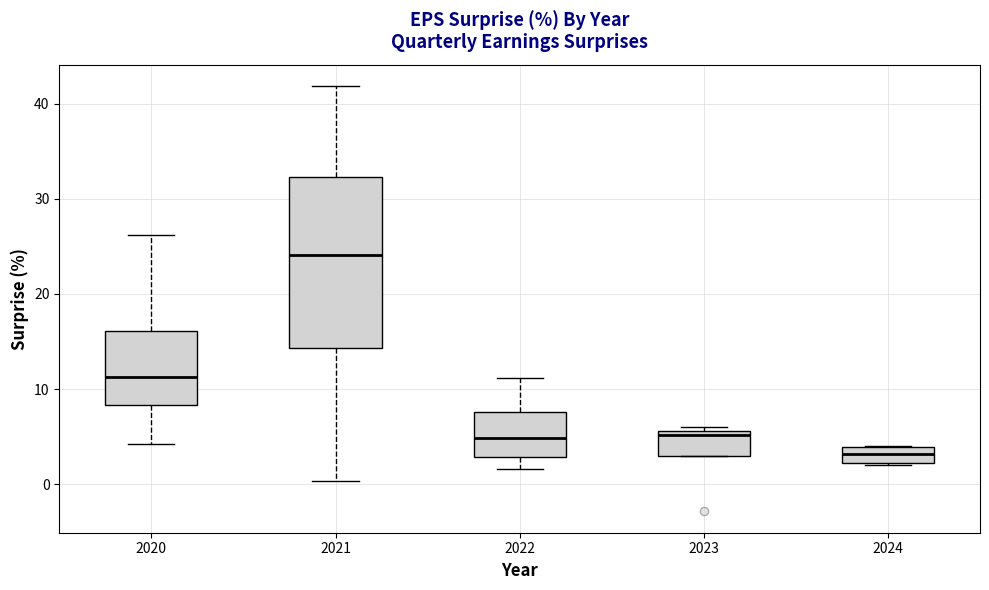

Which box's median line is the highest?

2021